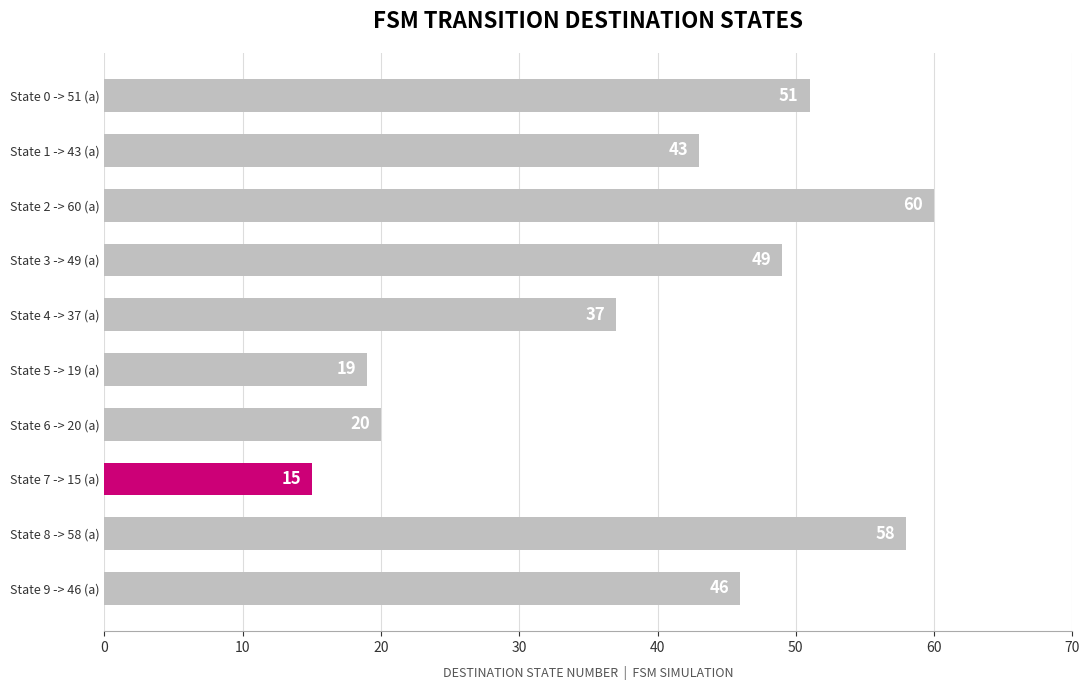

How many series are shown in this chart?

1